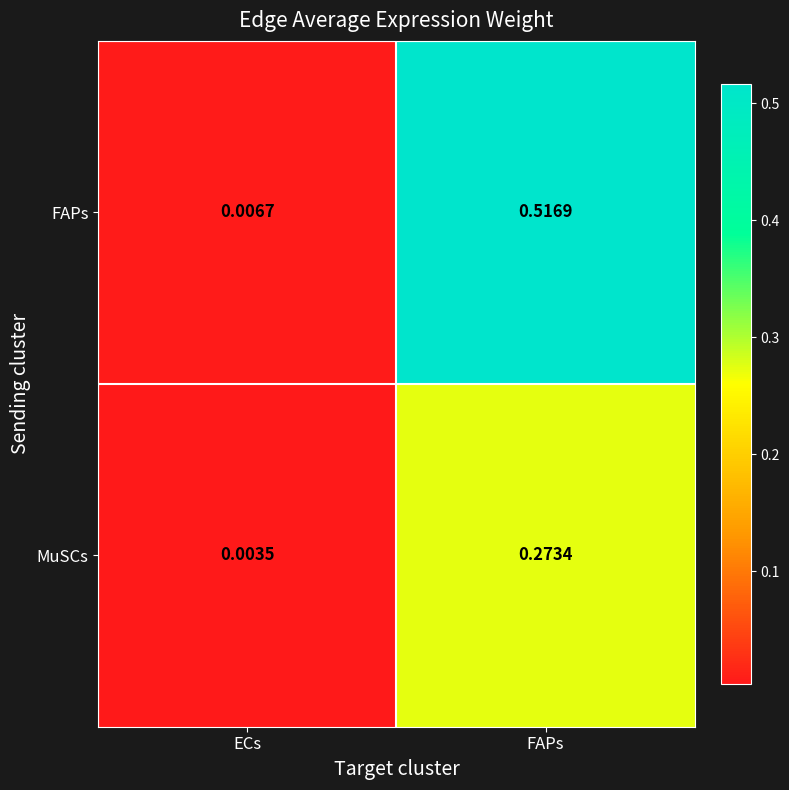

At which category does the chart reach its peak across all series?

FAPs